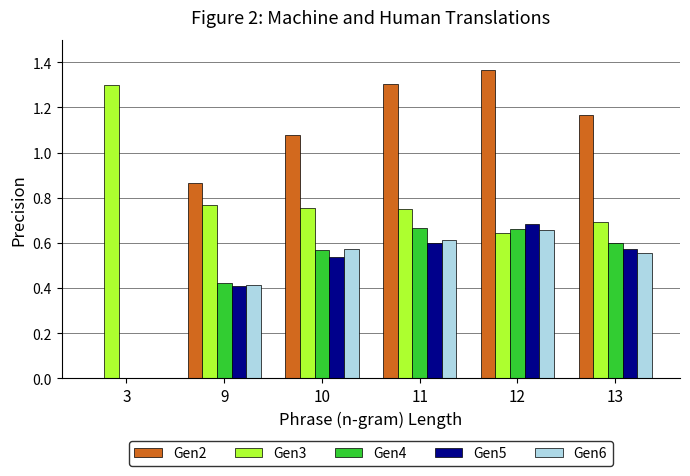

What is the sum of the Gen3 values at 3 and 9?

2.1